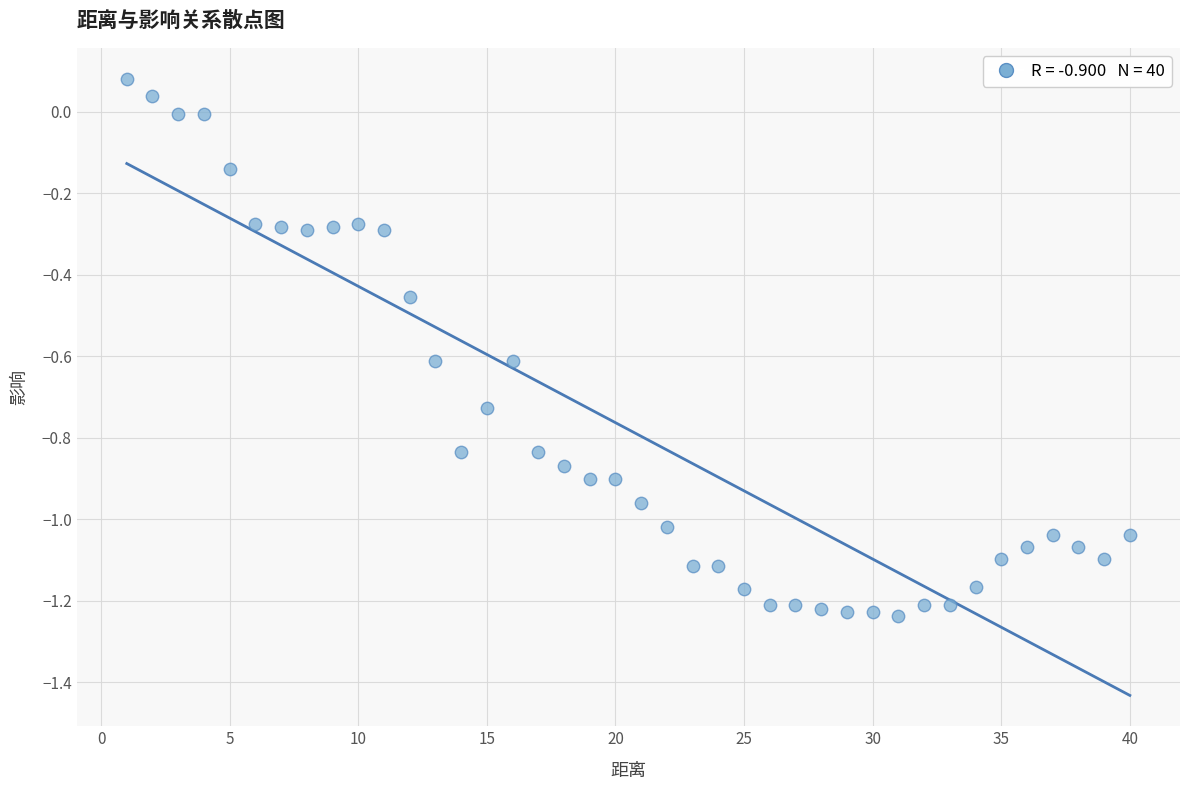

What is the range of X values (max minus min)?

39.0